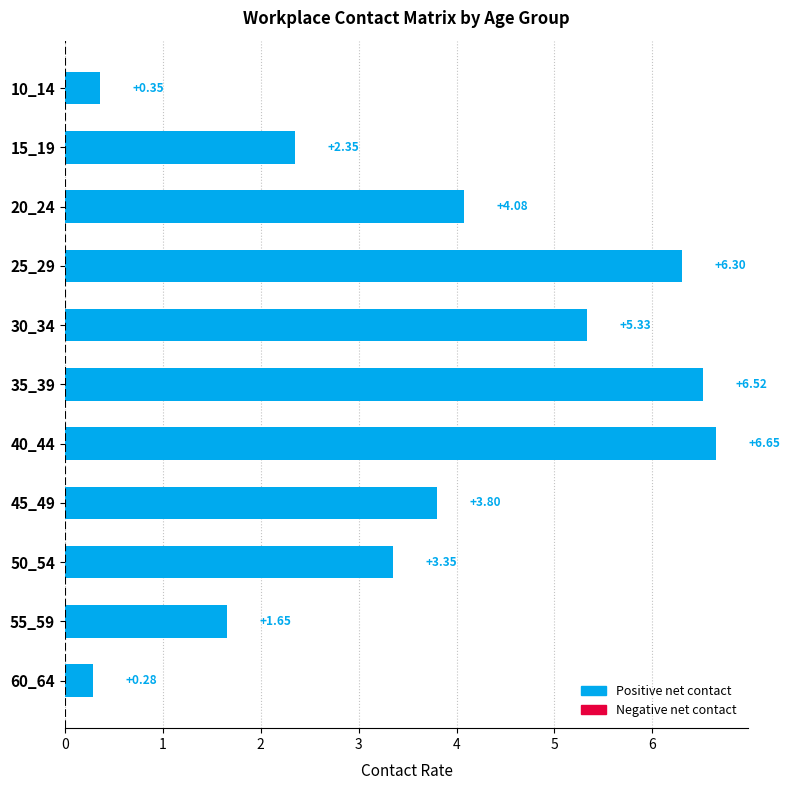

At which category does the chart reach its minimum across all series?

60_64